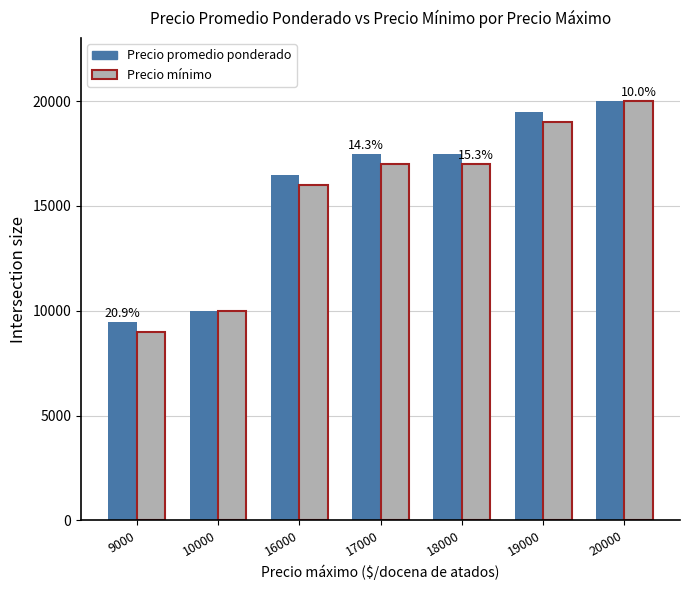

Which category has the lowest value across all series?

9000